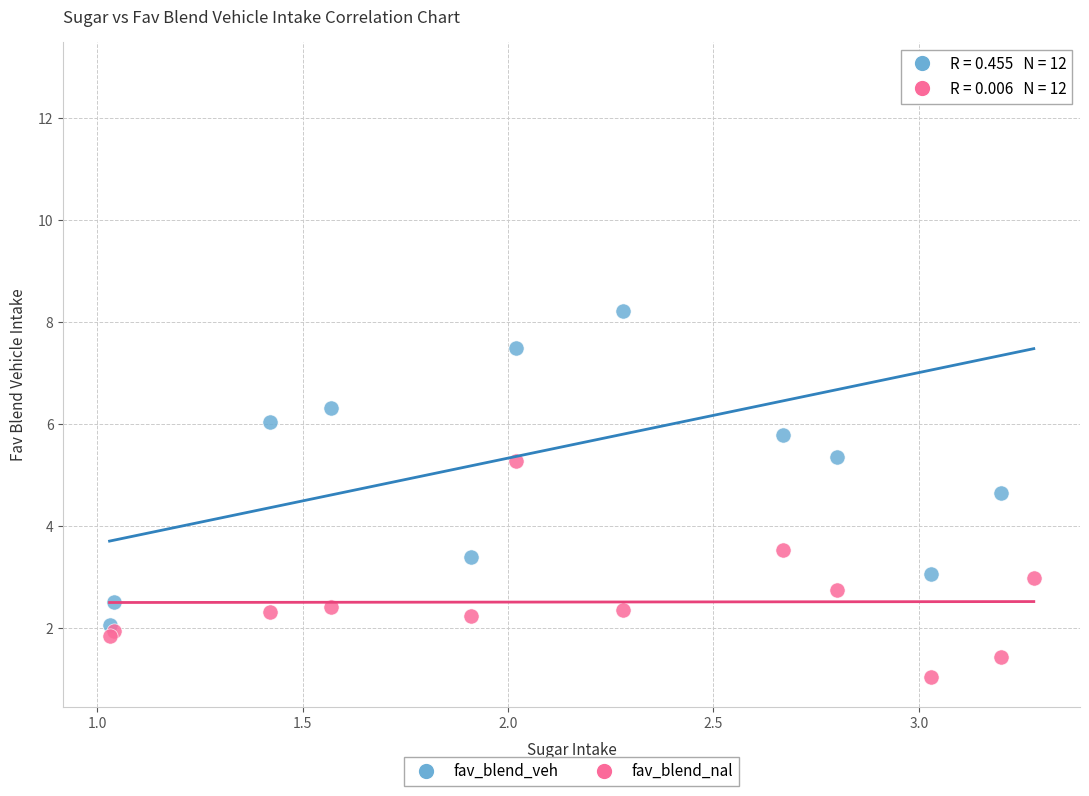

In the fav_blend_veh series, what Y value is closest to 7?

7.5